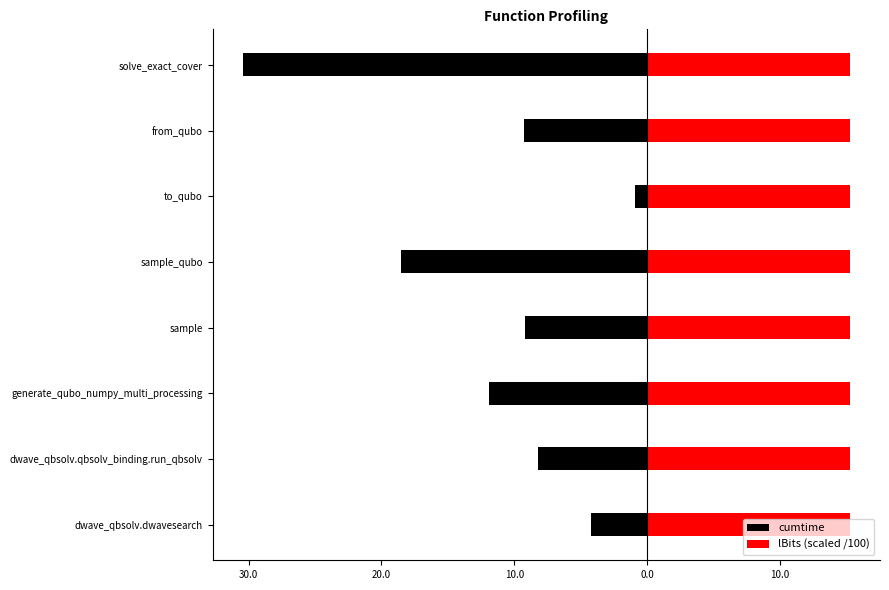

List the series in order of their overall mean, lowest first.

cumtime, lBits (scaled /100)